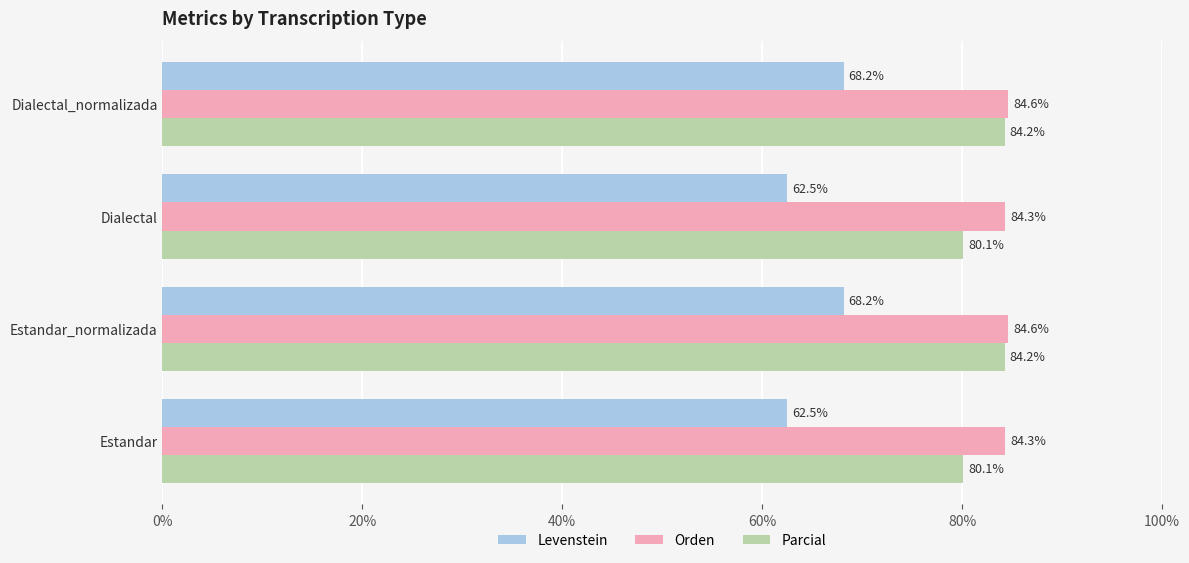

How many values in the Parcial series exceed 84?

2